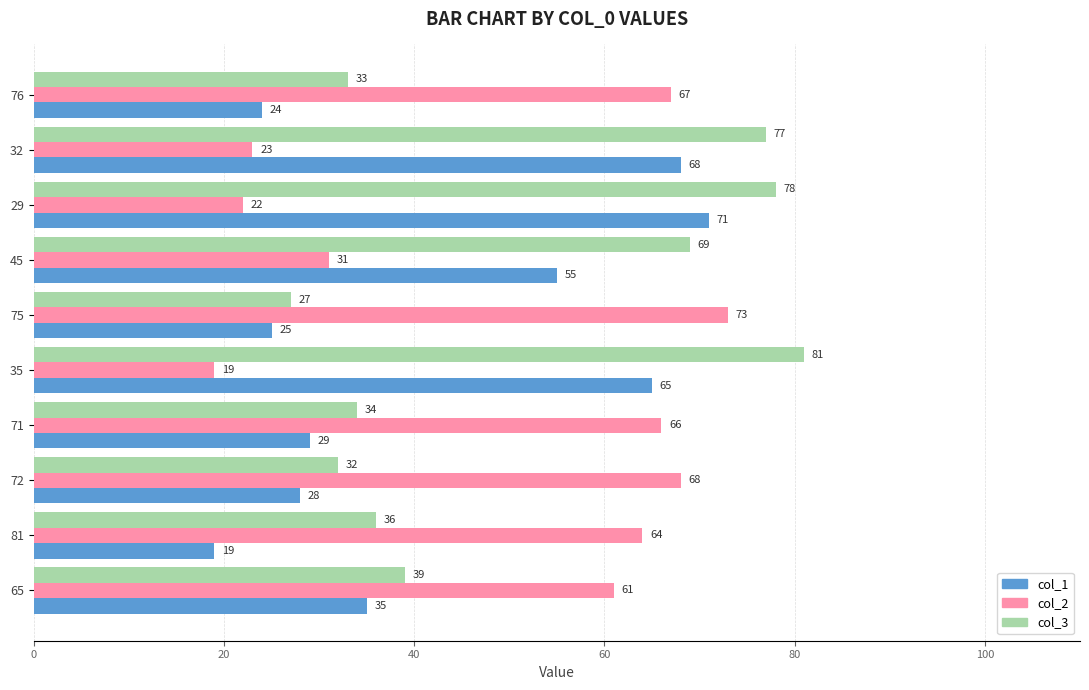

At 45, list the series in order from smallest to largest.

col_2, col_1, col_3